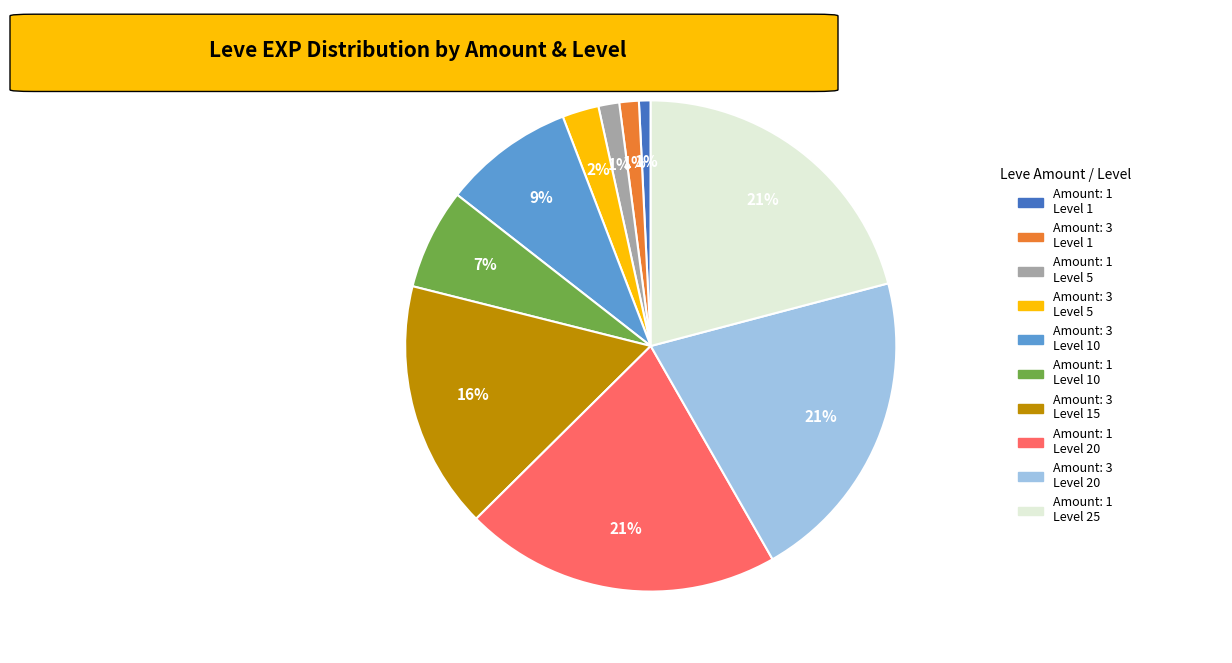

Does any single category account for the majority?

No